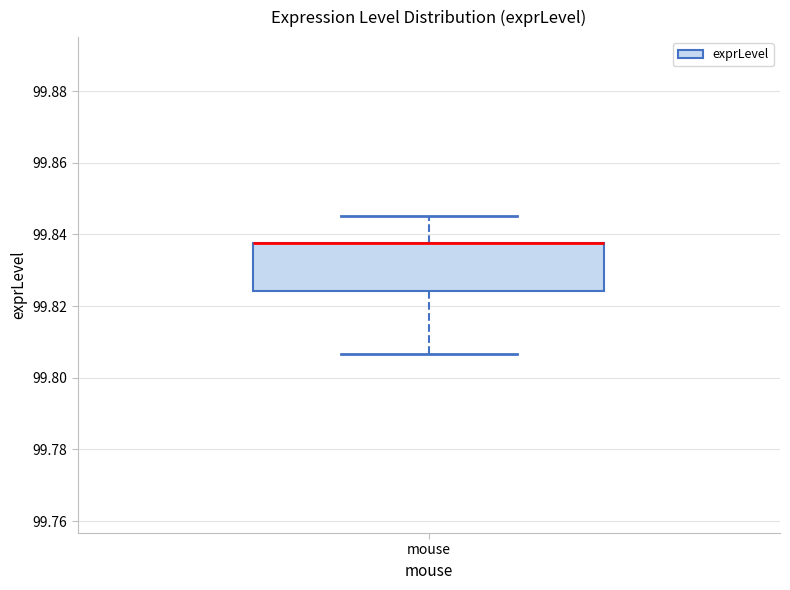

Transcribe this box plot: give where the median line is, the range the box spans, and where the two whiskers end, as read against the y-axis. The values are not printed on the chart, so give them approximately, as read against the axis.

median 99.838 (drawn on the box's upper edge), box 99.824 to 99.838, whiskers 99.806 to 99.846